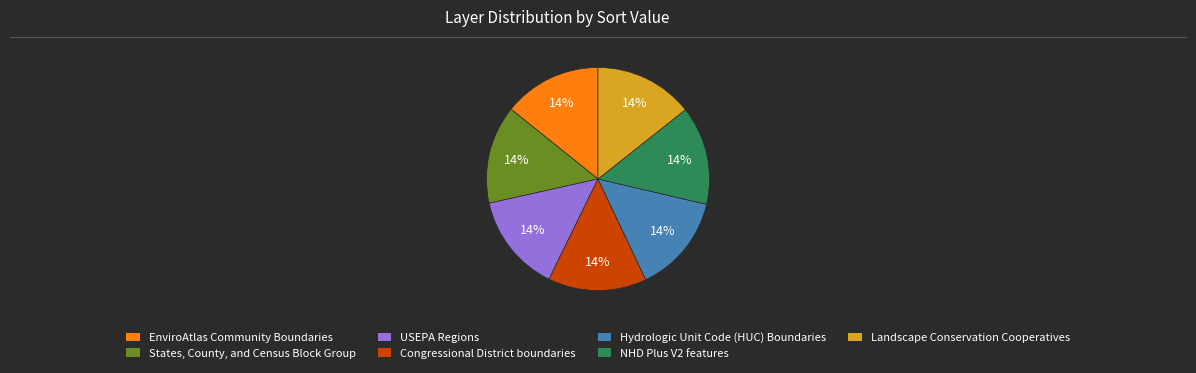

What is the ratio of the value at EnviroAtlas Community Boundaries to the value at Congressional District boundaries?

1.0